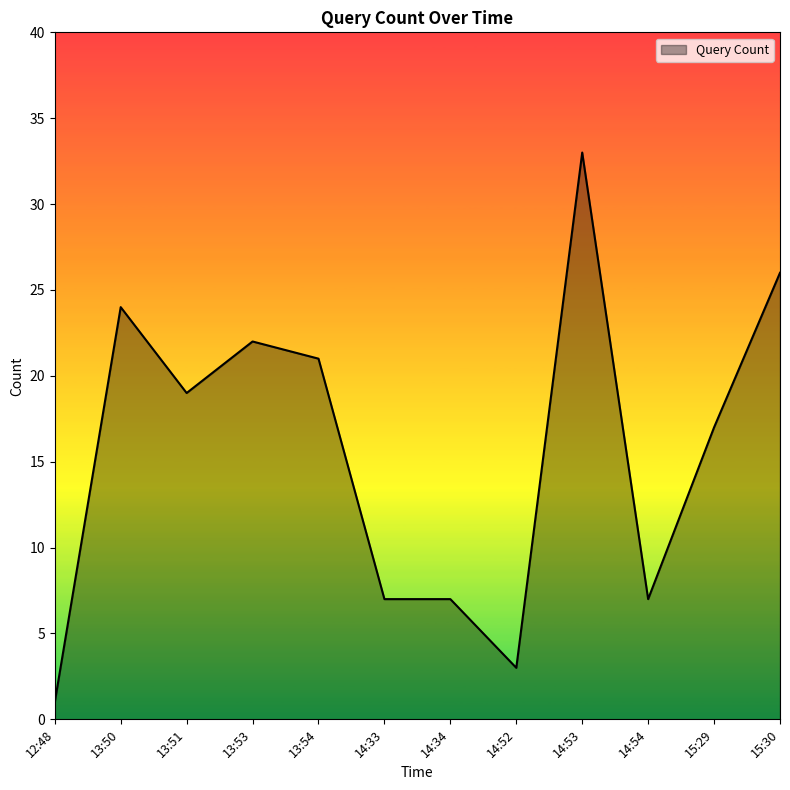

Which category has the highest value across all series?

14:53